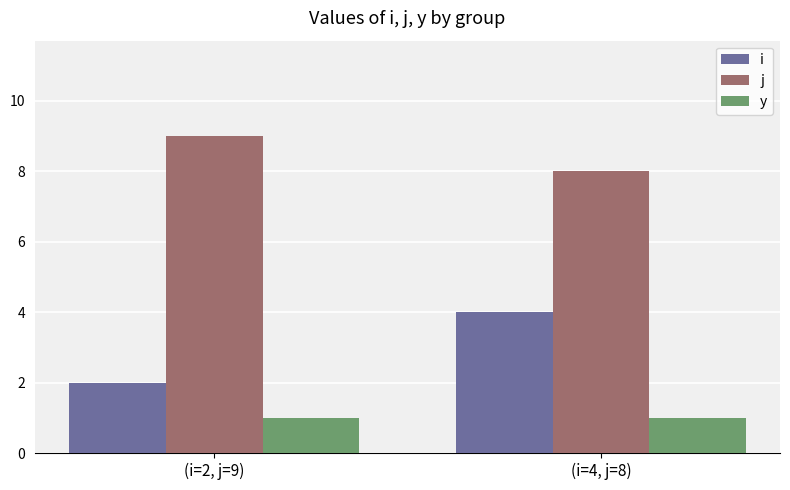

What is the label of the 2nd bar from the left?

(i=4, j=8)